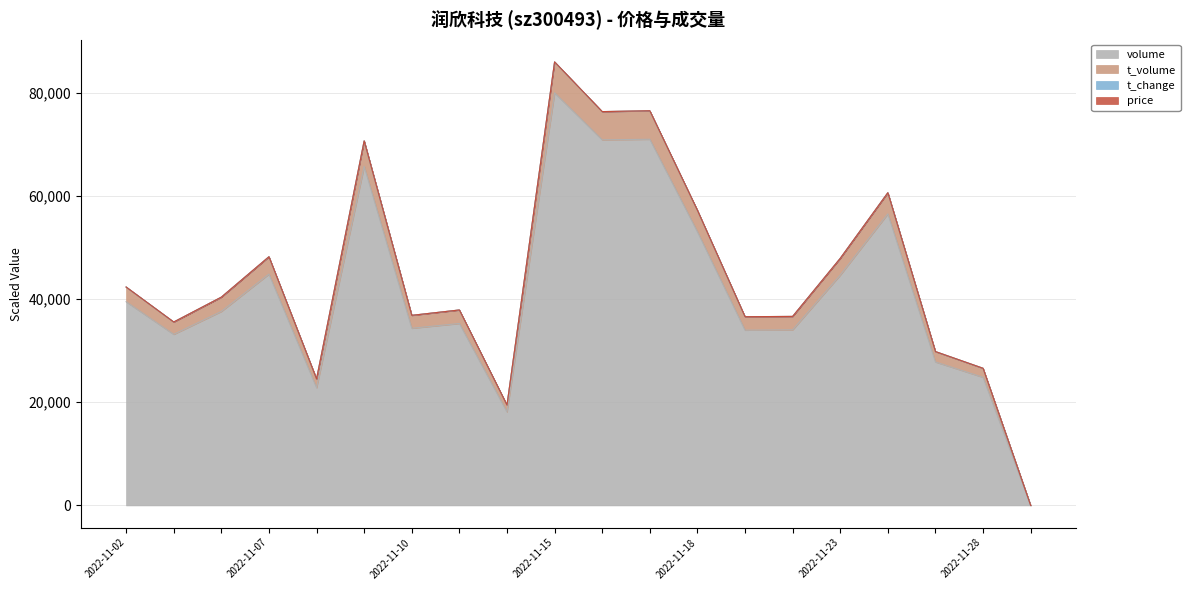

What is the highest value of the volume series?

80000.0